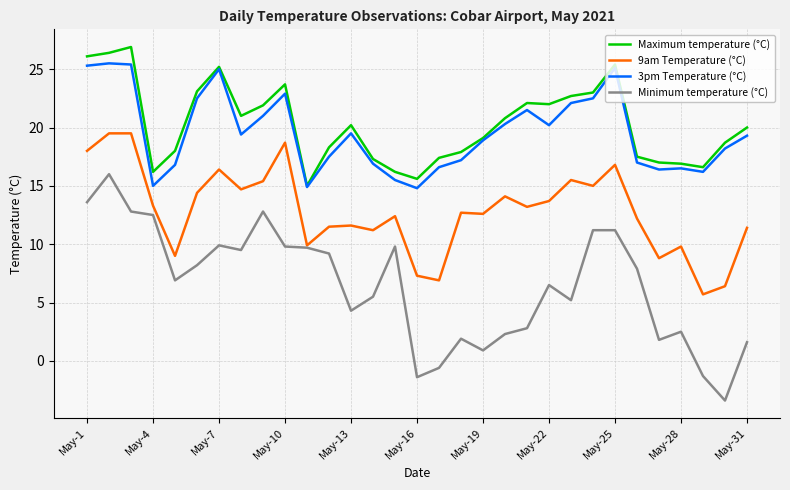

Rank the series by their maximum value, from lowest to highest.

Minimum temperature (°C), 9am Temperature (°C), 3pm Temperature (°C), Maximum temperature (°C)